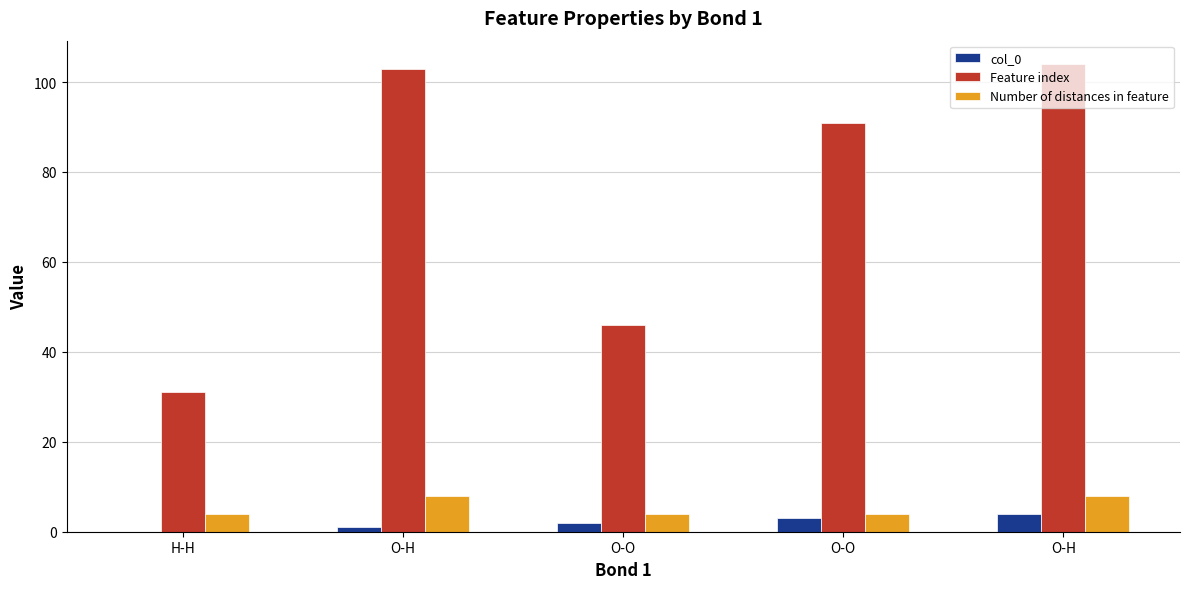

How many data points does each series have?

5